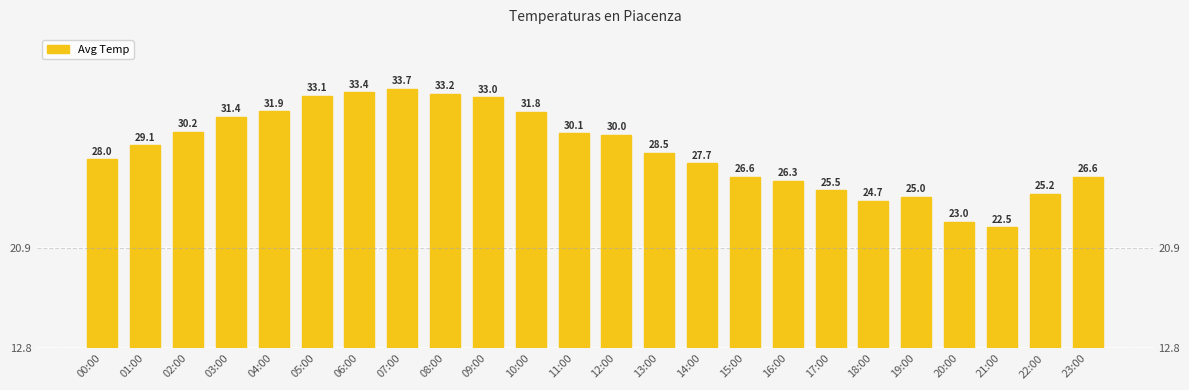

How many data points are less than 29?

12